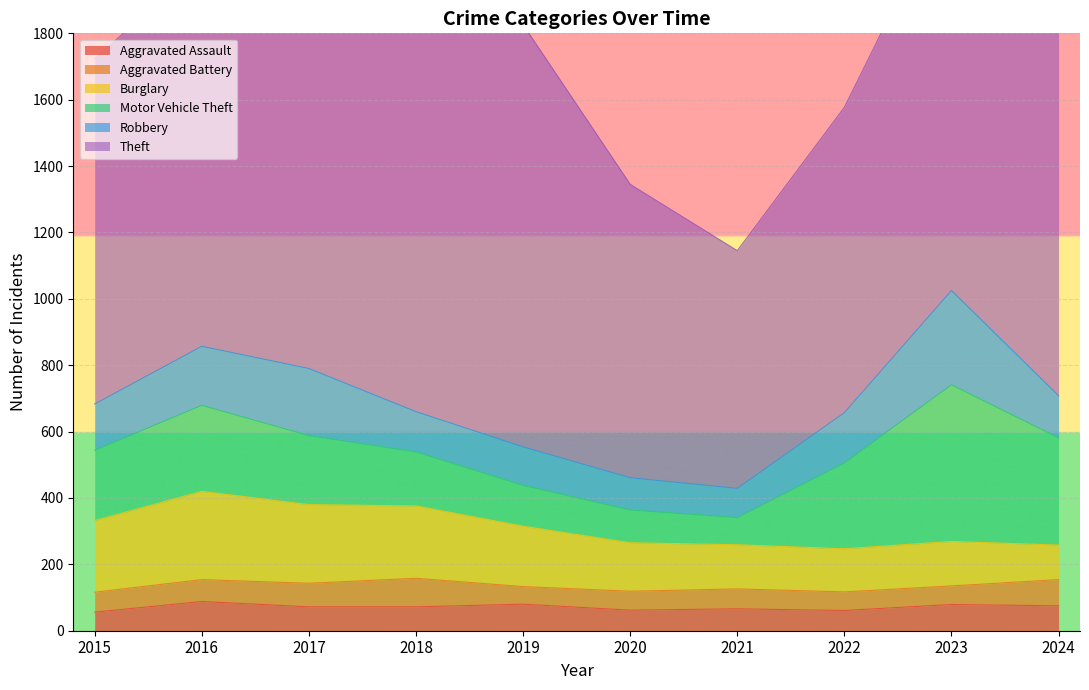

Which series has the largest total across all categories?

Theft